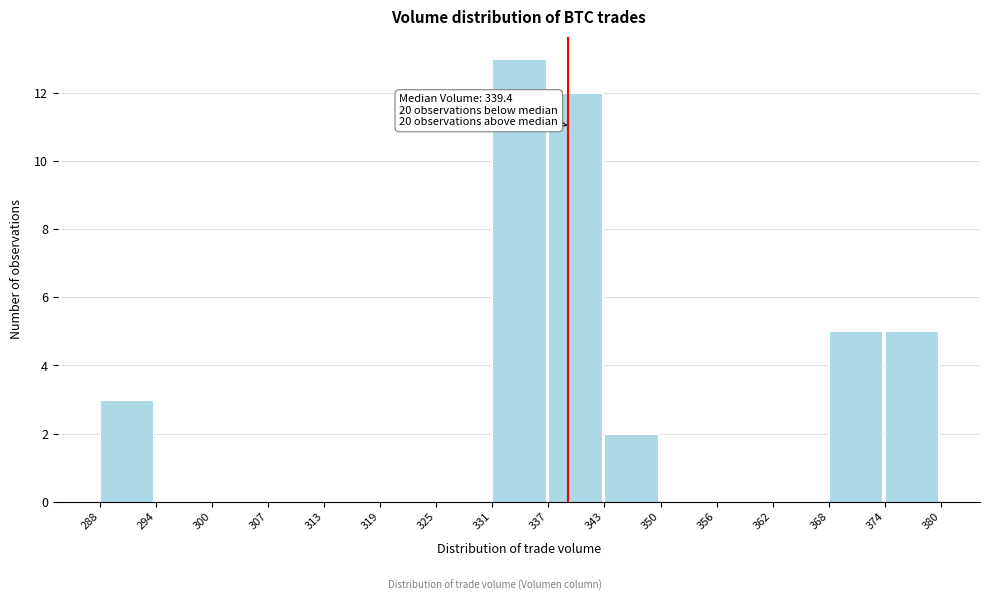

Over which range of the x-axis is the bar tallest?

331 to 337